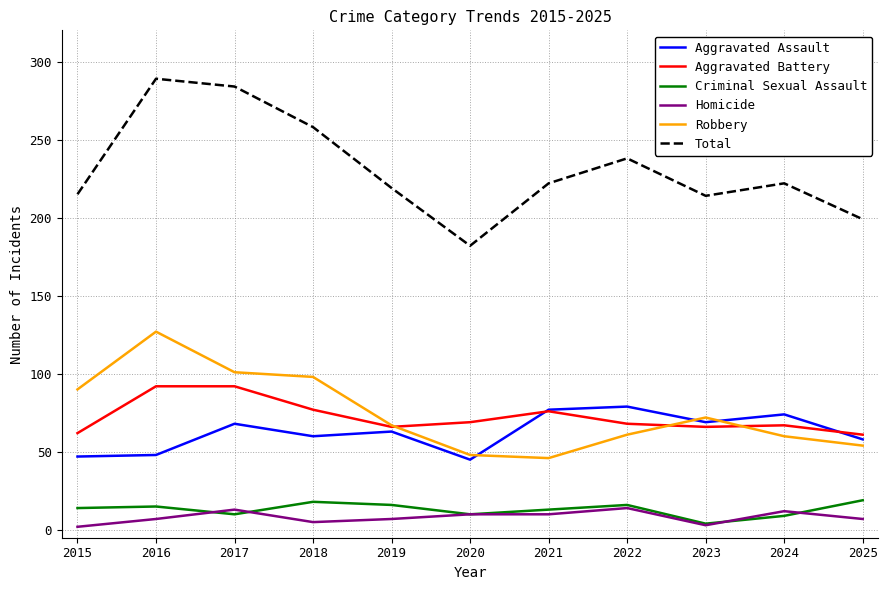

Which series has the widest spread of values?

Total